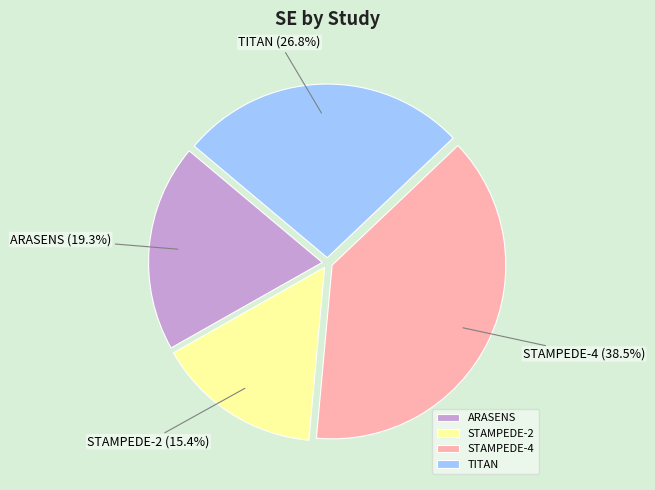

Is there a majority slice in this chart?

No